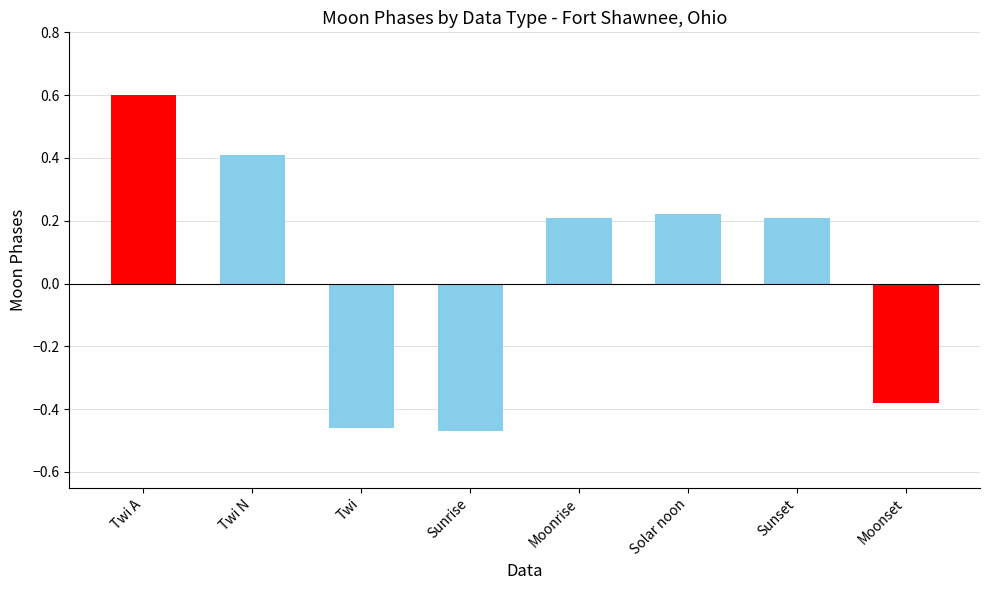

What is the greatest value displayed?

0.6